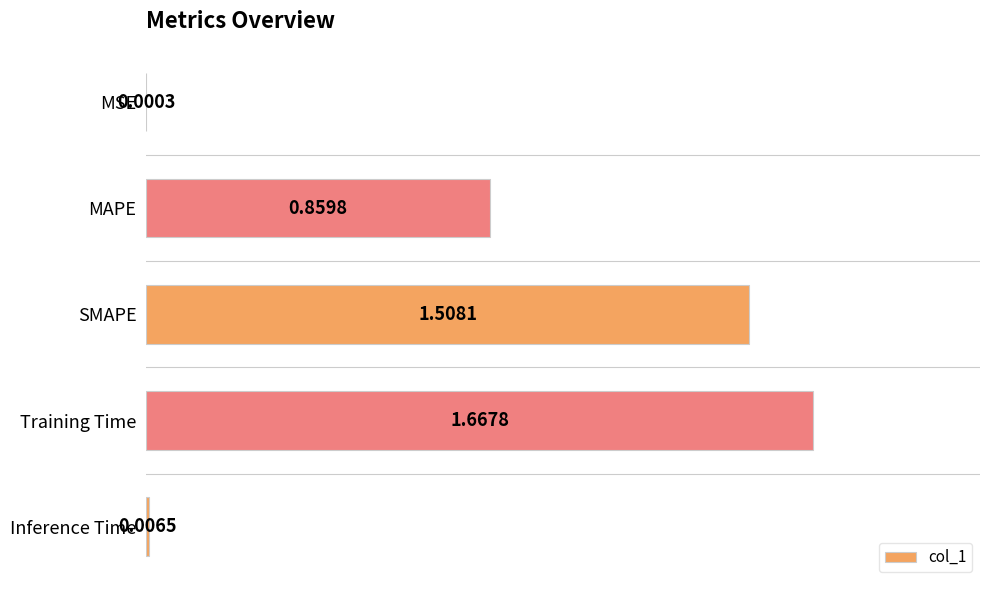

Where is the data nearest to the value 0?

MSE